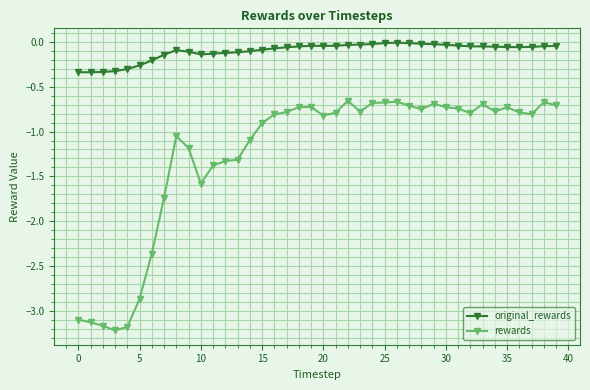

Which series has the largest total across all categories?

original_rewards